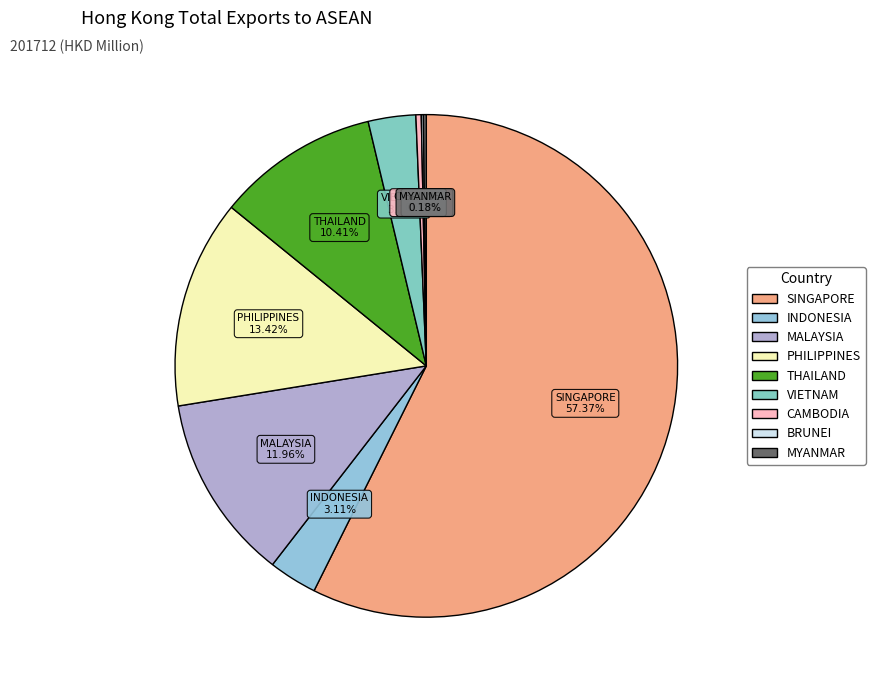

Which category has the biggest portion of the pie?

SINGAPORE